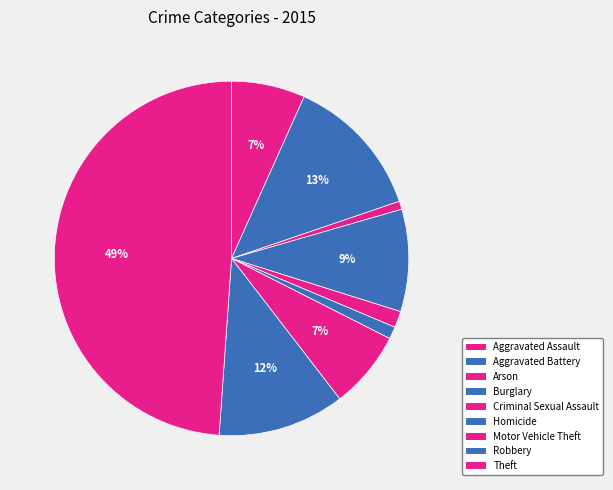

What percentage is NOT represented by Homicide?

98.9%